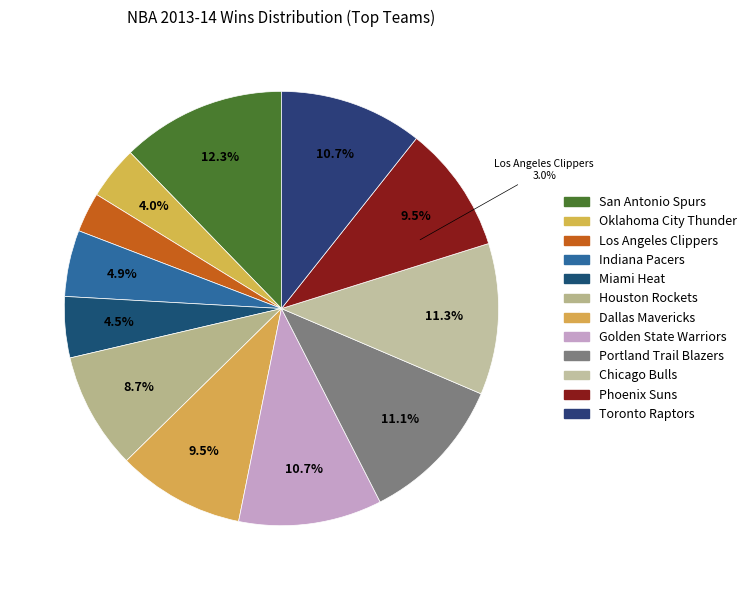

Is Portland Trail Blazers the majority of the pie?

No